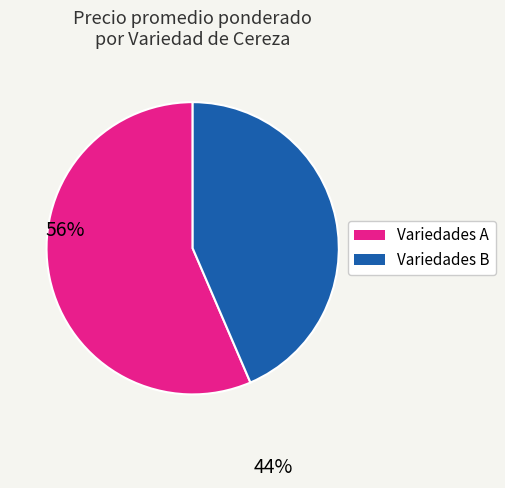

Is the sum of Variedades A and Variedades B greater than half?

Yes